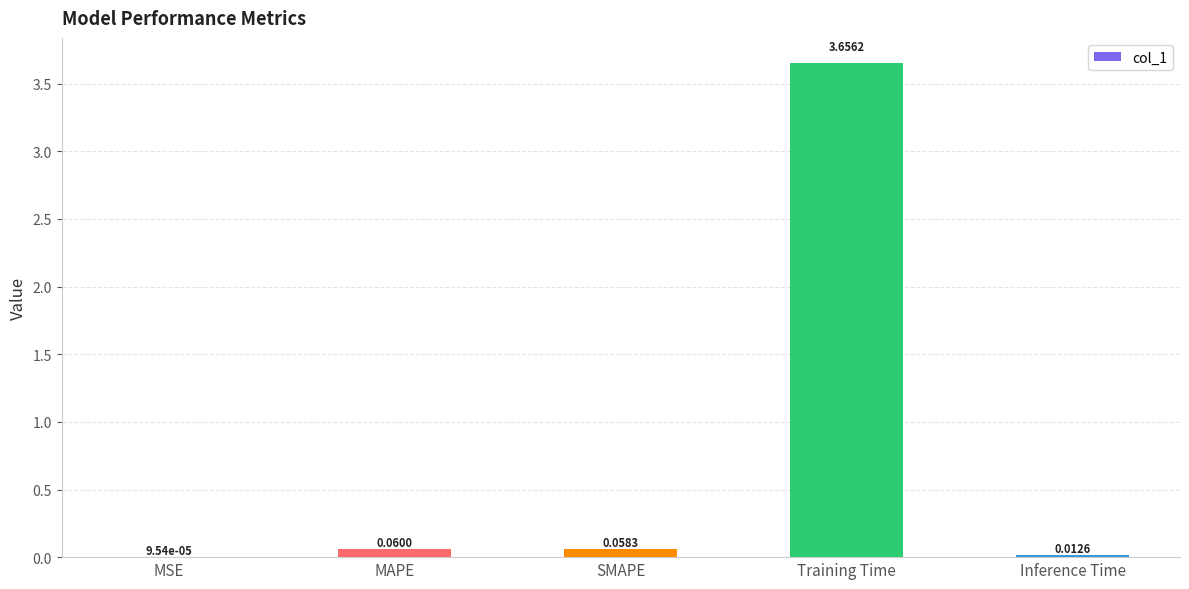

At which label is the value closest to 1?

MAPE